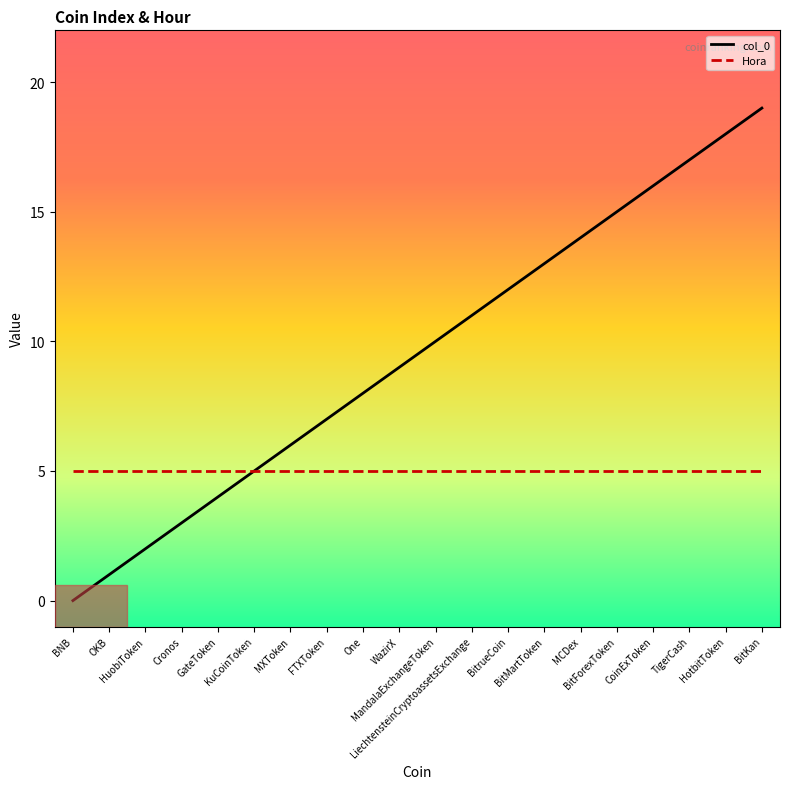

Which series has the largest total across all categories?

col_0